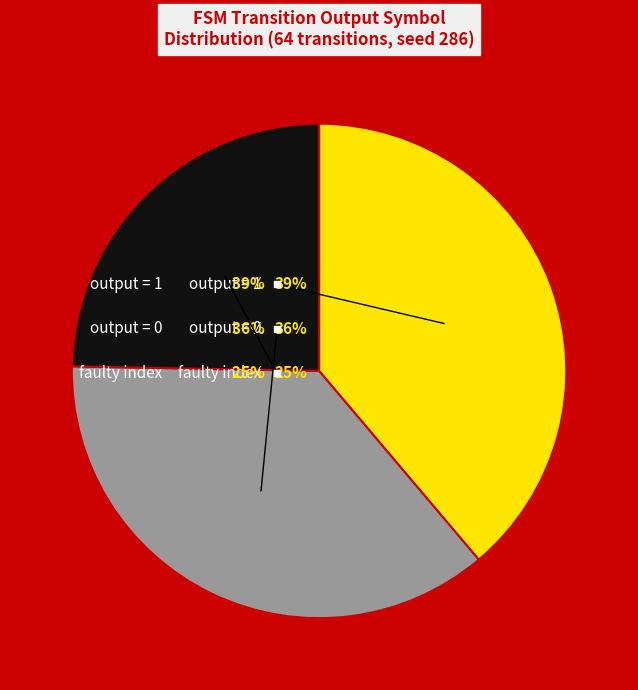

Is faulty transition the majority of the pie?

No